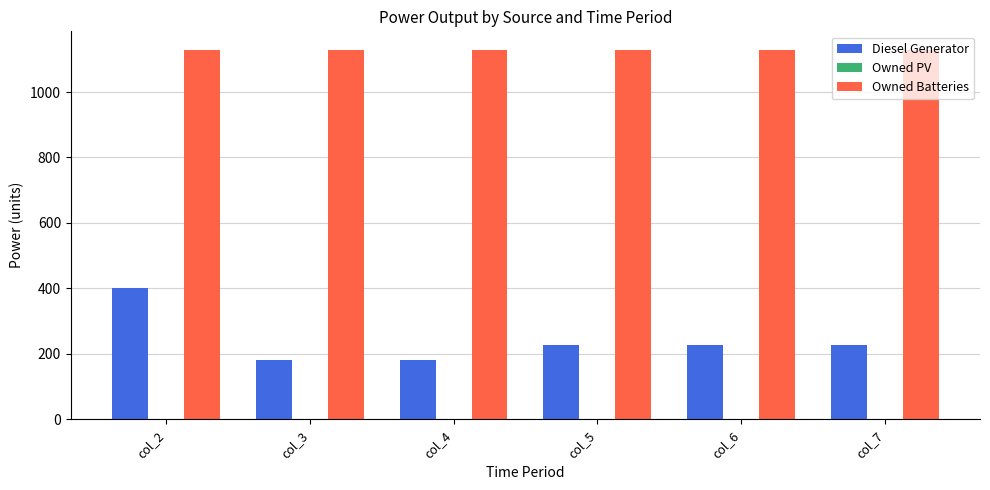

List the series in order of their overall mean, highest first.

Owned Batteries, Diesel Generator